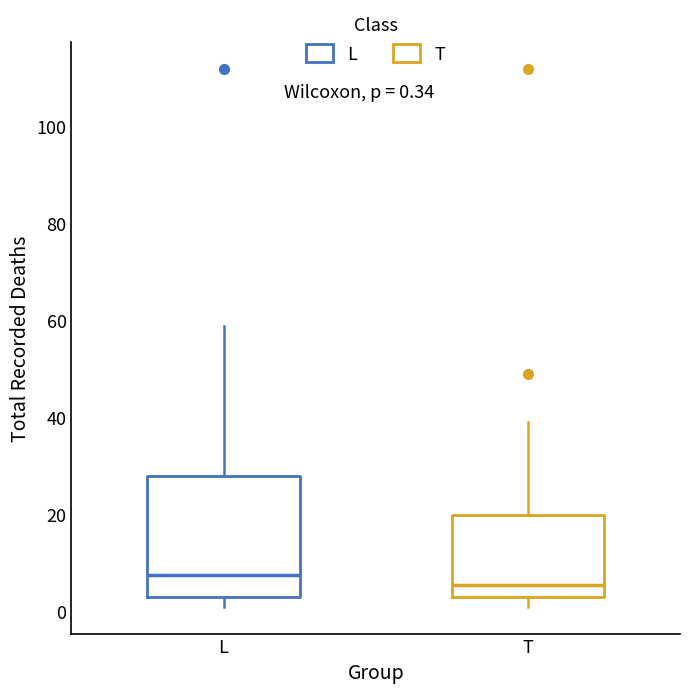

Which box's median line is the lowest?

T